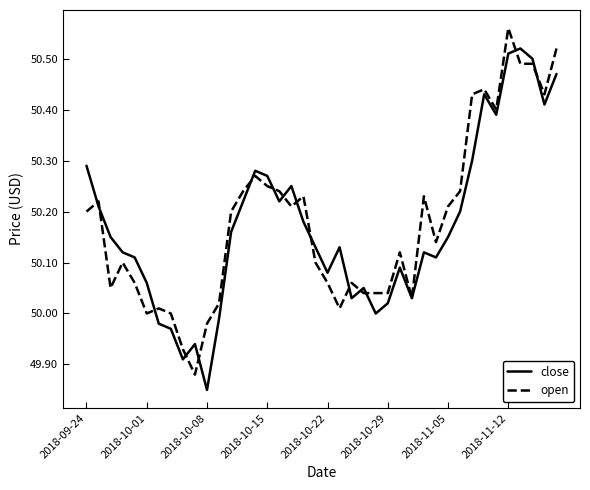

Rank the series by their maximum value, from highest to lowest.

open, close